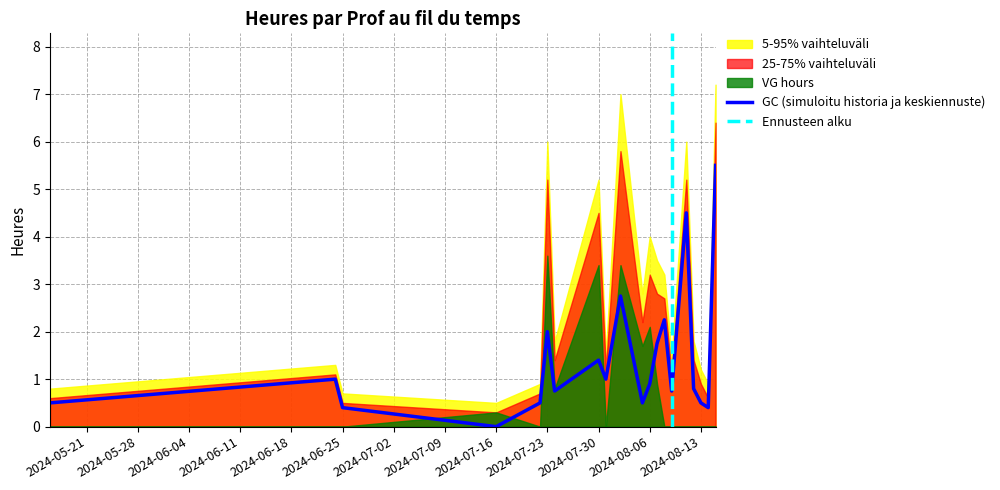

Which category has the lowest value across all series?

2024-07-16